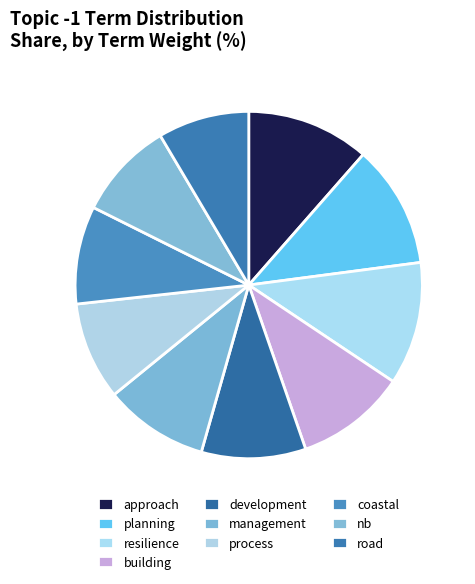

Is planning the majority of the pie?

No